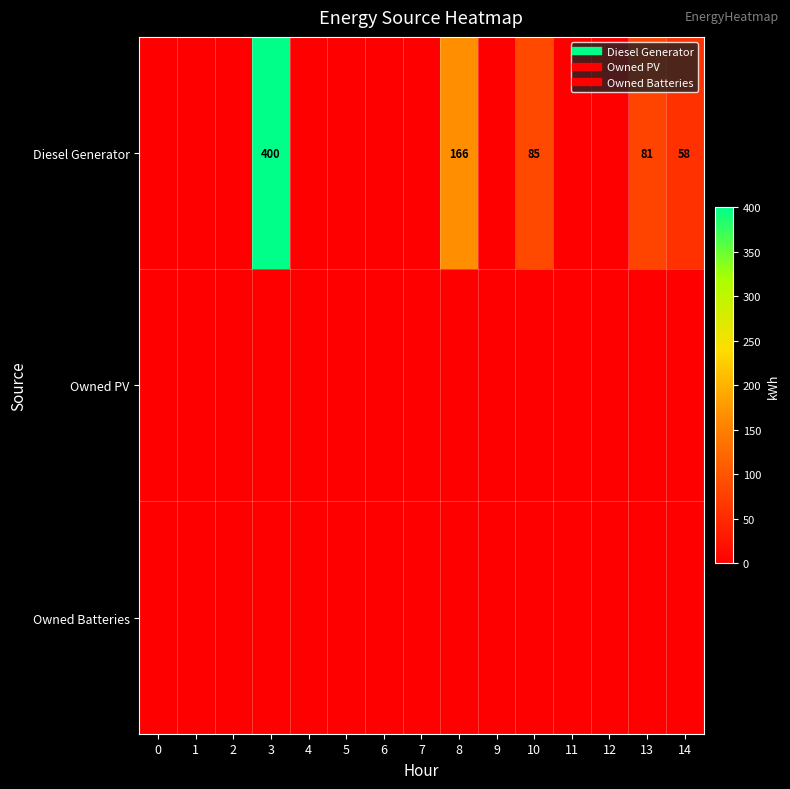

What is the sum of all Diesel Generator values?

790